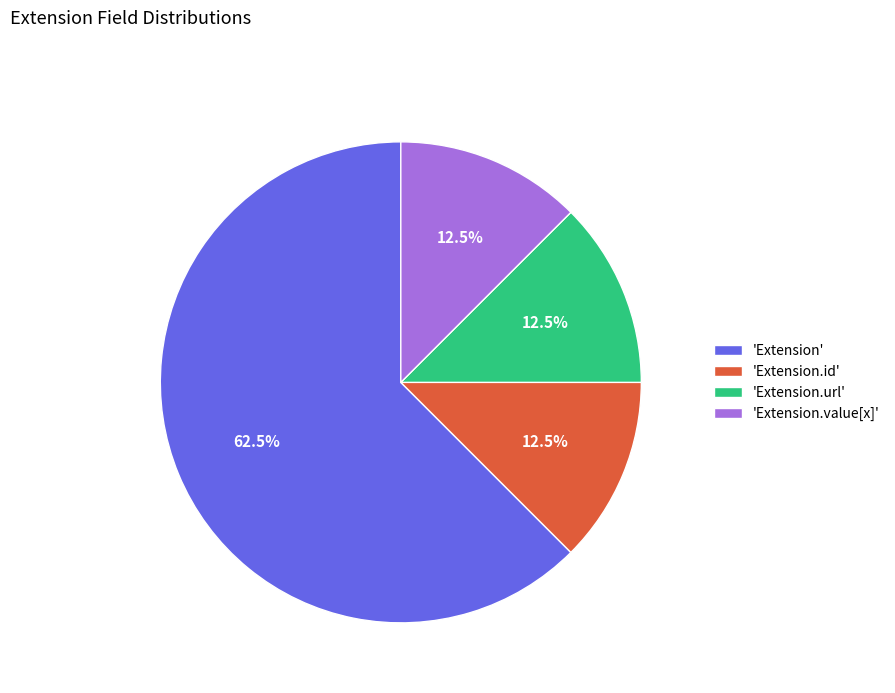

Between 'Extension' and 'Extension.value[x]', which is larger?

'Extension'